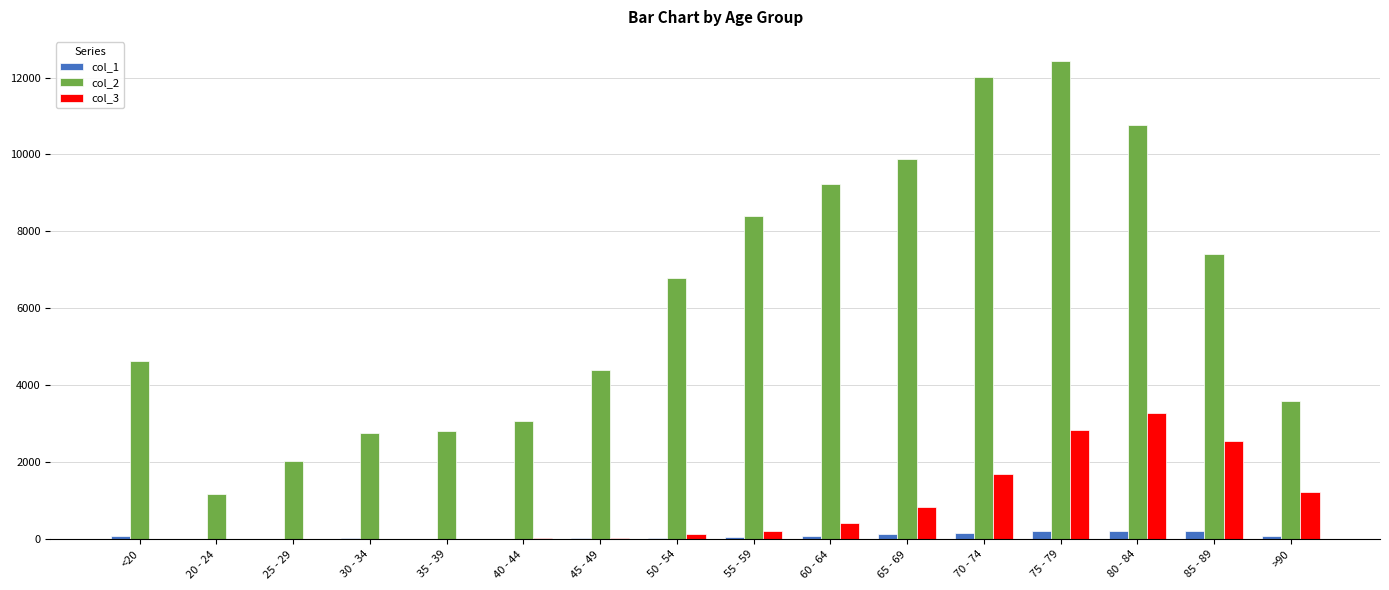

Which category has the highest value in the col_3 series?

80 - 84